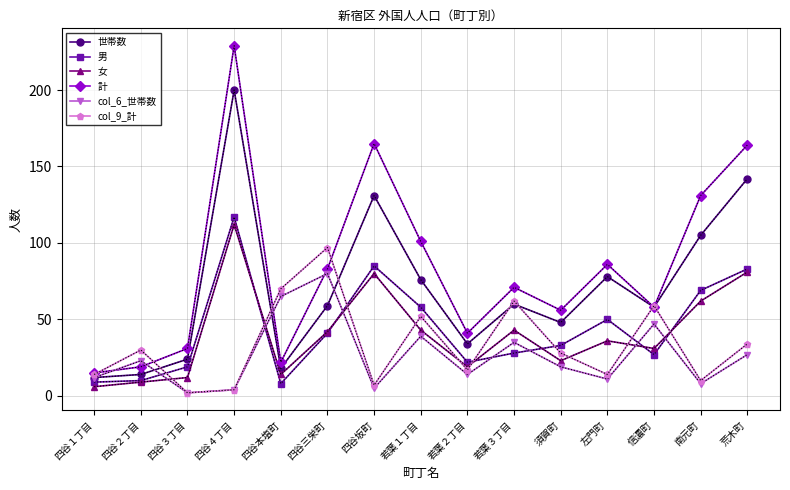

At which label does 女 reach its peak?

四谷４丁目